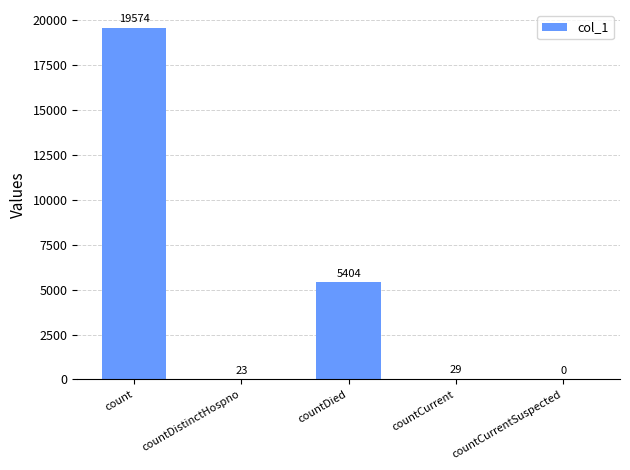

Are the bars grouped side by side (vs. stacked)?

No